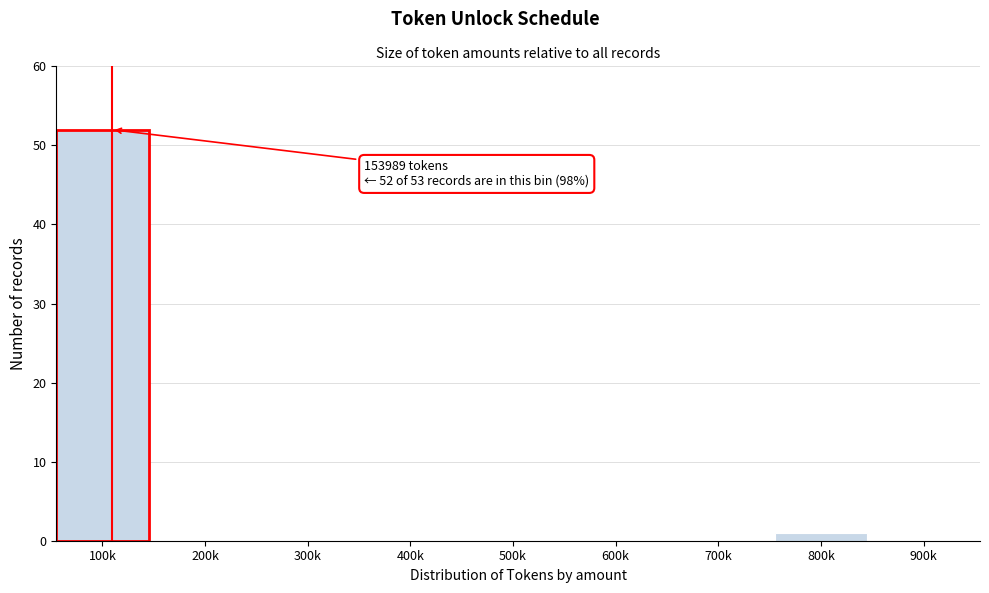

Reading left to right, list all the values displayed in this chart.

100k=52	200k=0	300k=0	400k=0	500k=0	600k=0	700k=0	800k=1	900k=0